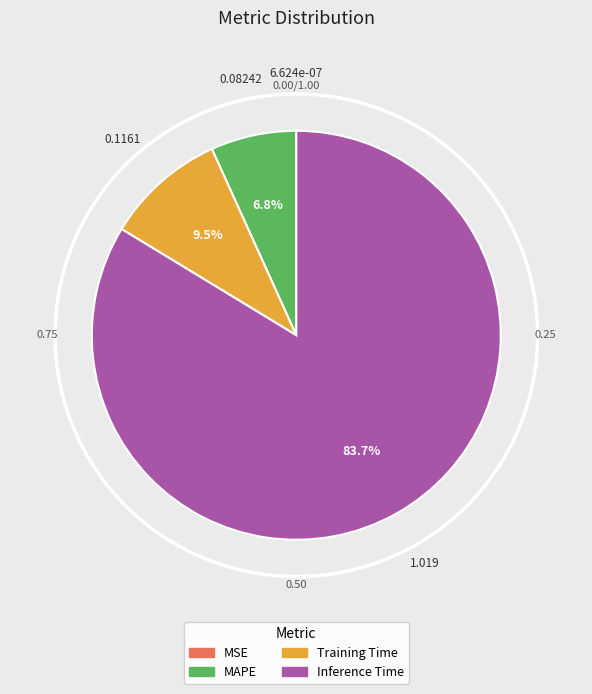

Is there any slice that represents more than half of the pie?

Yes